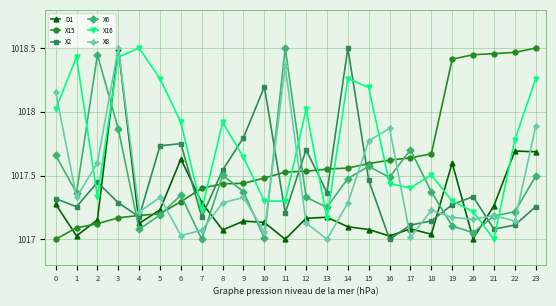

How many lines are shown in the chart?

6